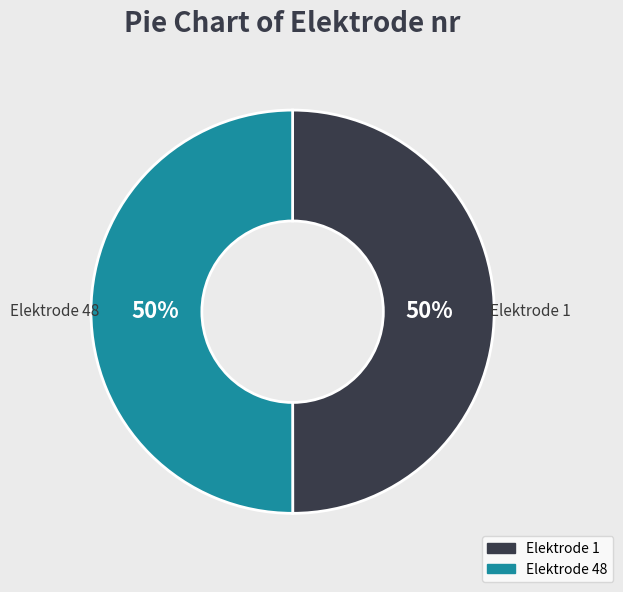

To the nearest percent, what percentage of the pie is Elektrode 1?

50%